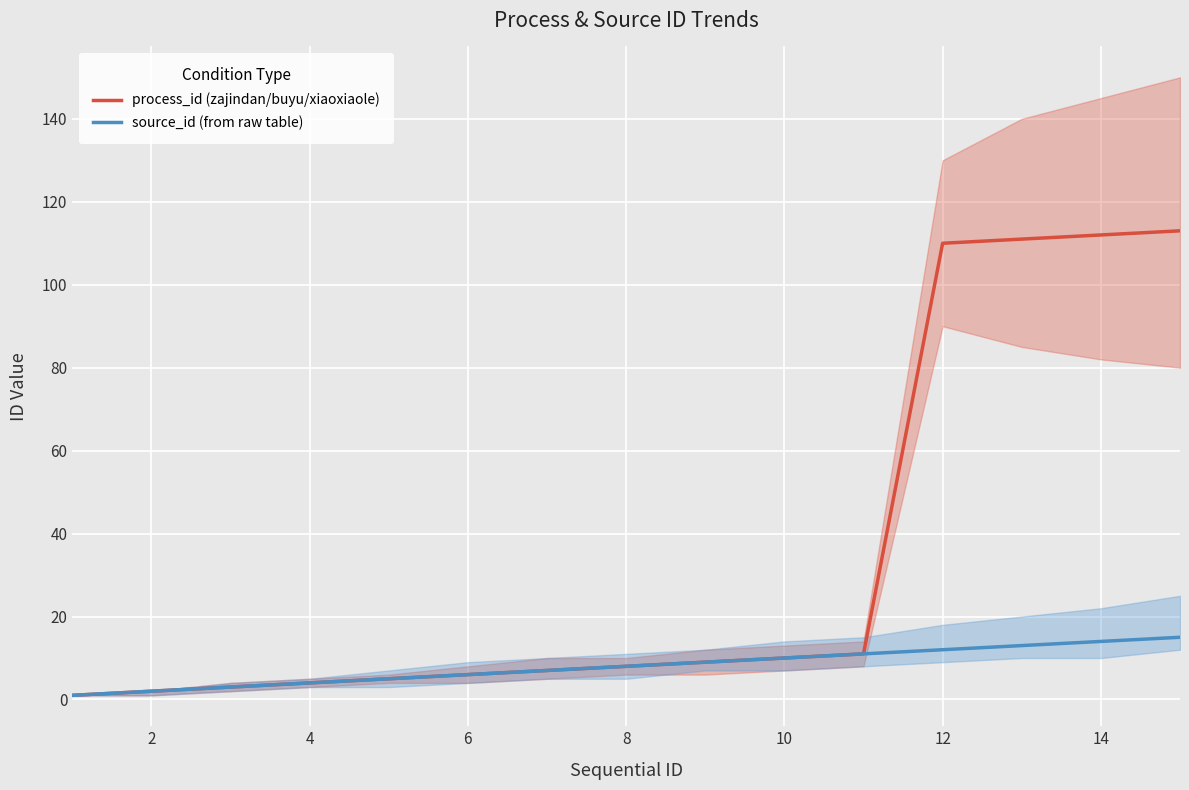

True or false: source_id (from raw table) has a value of 6 at 6.

True